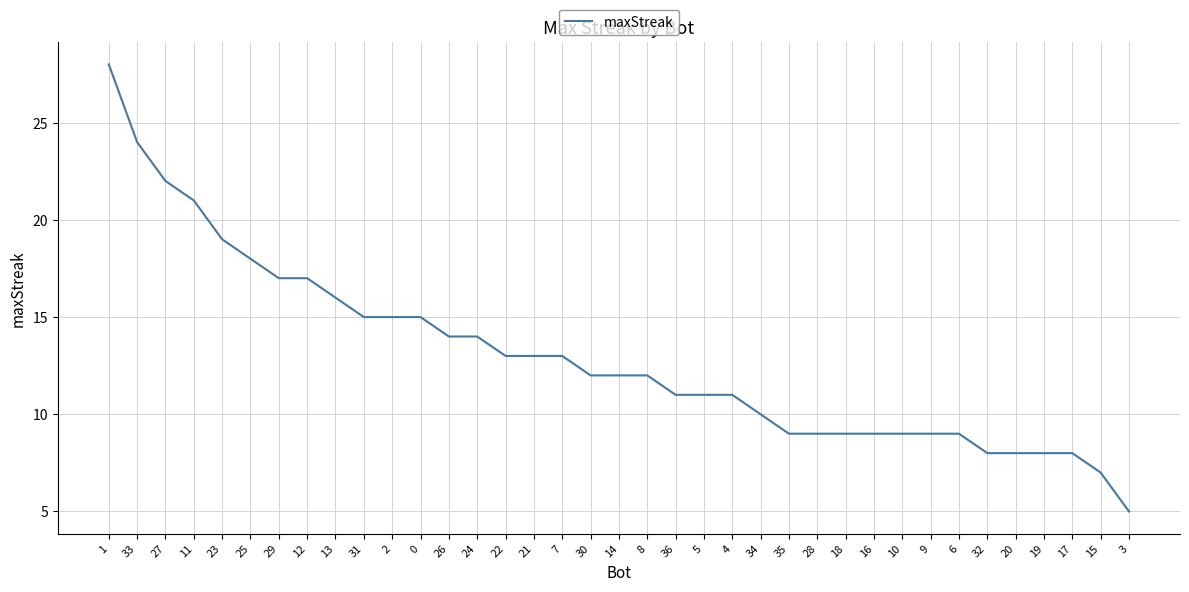

Reading right to left, what are all the values shown in this chart?

3=5	15=7	17=8	19=8	20=8	32=8	6=9	9=9	10=9	16=9	18=9	28=9	35=9	34=10	4=11	5=11	36=11	8=12	14=12	30=12	7=13	21=13	22=13	24=14	26=14	0=15	2=15	31=15	13=16	12=17	29=17	25=18	23=19	11=21	27=22	33=24	1=28